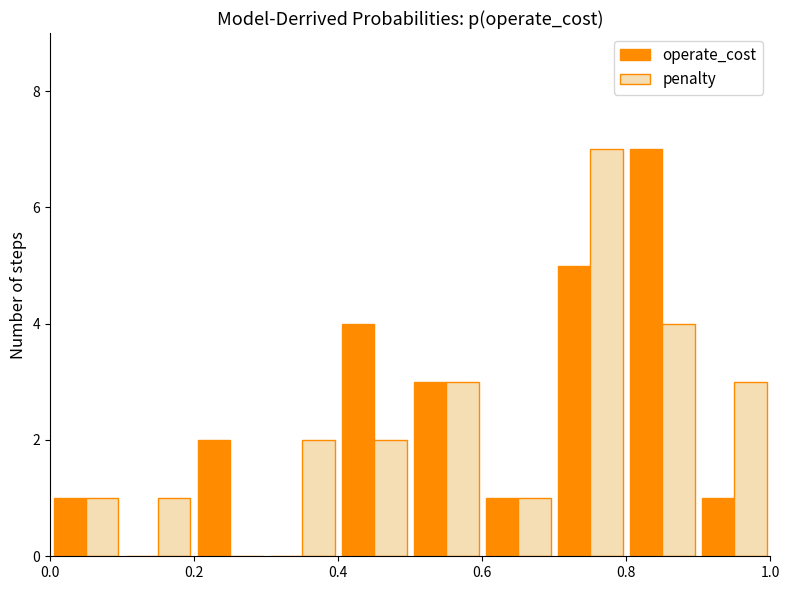

Reading left to right, transcribe this chart: for each range on the x-axis, give the height of each series' bar. The values are not printed on the chart, so give them approximately, as read against the axis.

0.0 to 0.1: operate_cost=1	penalty=1
0.1 to 0.2: operate_cost=0	penalty=1
0.2 to 0.3: operate_cost=2	penalty=0
0.3 to 0.4: operate_cost=0	penalty=2
0.4 to 0.5: operate_cost=4	penalty=2
0.5 to 0.6: operate_cost=3	penalty=3
0.6 to 0.7: operate_cost=1	penalty=1
0.7 to 0.8: operate_cost=5	penalty=7
0.8 to 0.9: operate_cost=7	penalty=4
0.9 to 1.0: operate_cost=1	penalty=3